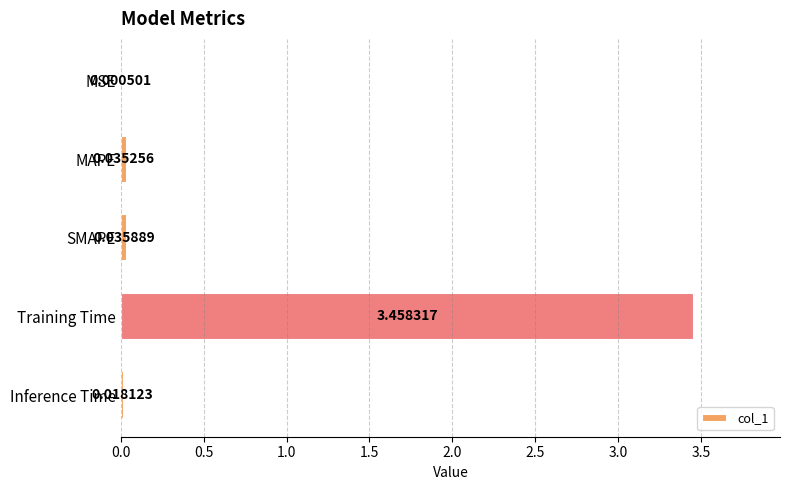

Where is the data nearest to the value 1?

SMAPE